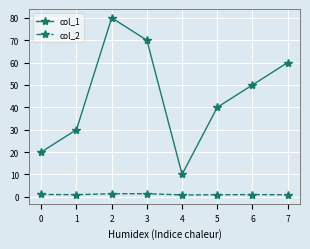

True or false: col_1 and col_2 cross at least once.

False